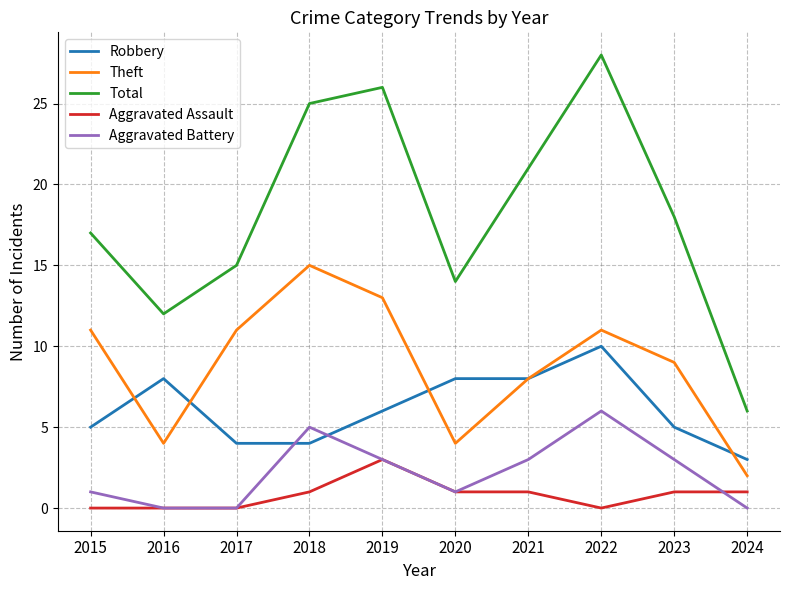

The value of Aggravated Battery at 2017 is -4. True or false?

False